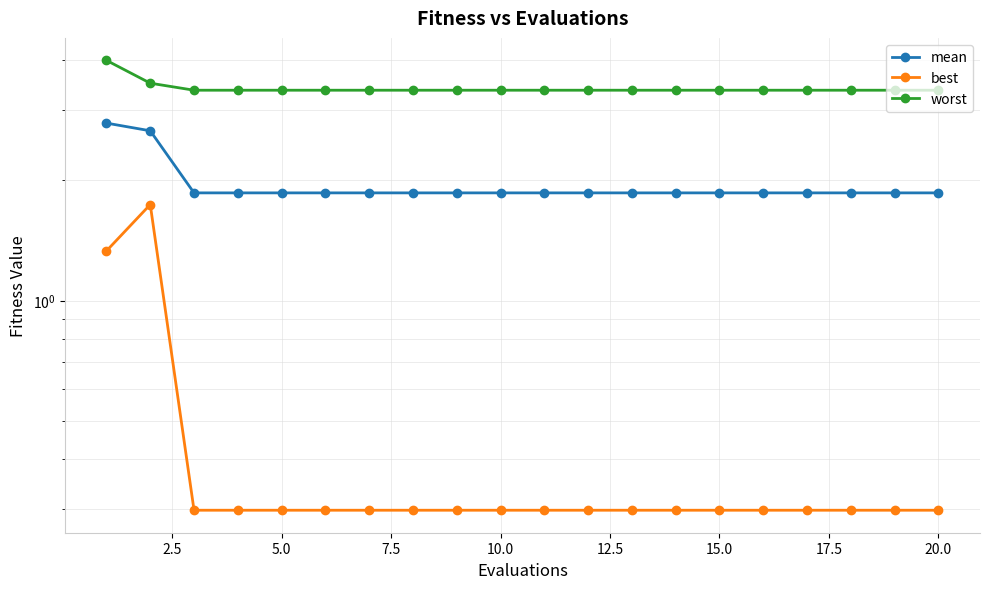

True or false: worst has a value of 1.9 at 10.0.

False